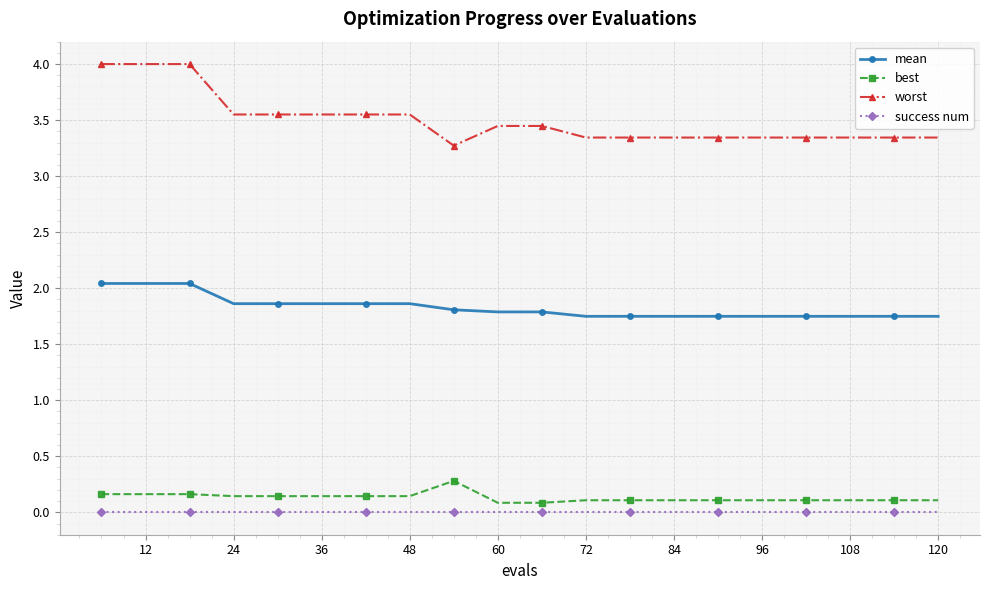

True or false: mean and best cross at least once.

False